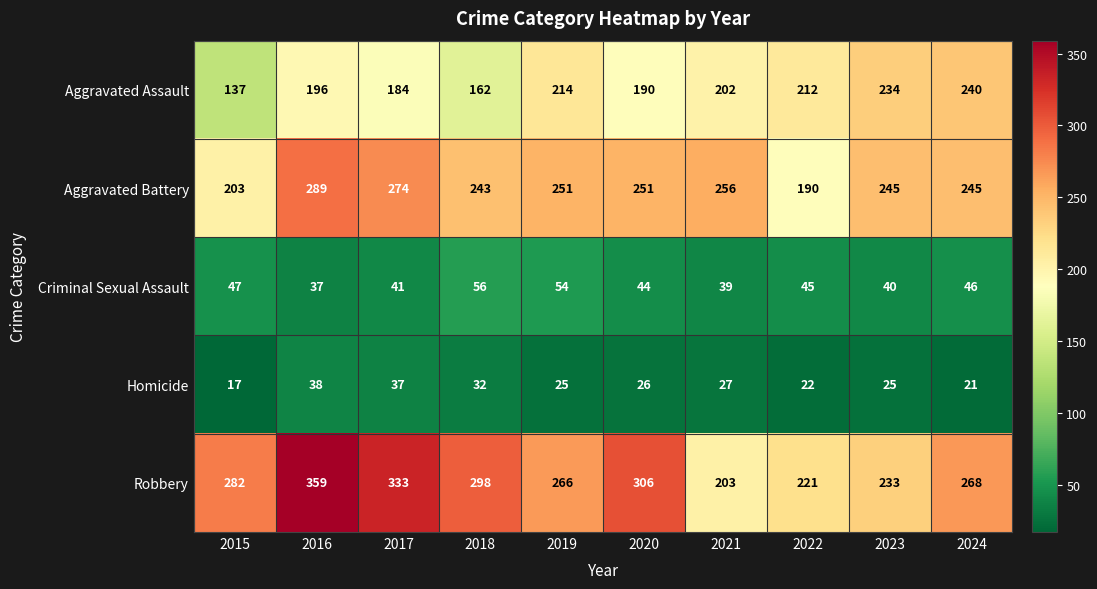

True or false: Homicide has a value of 17 at 2015.

True